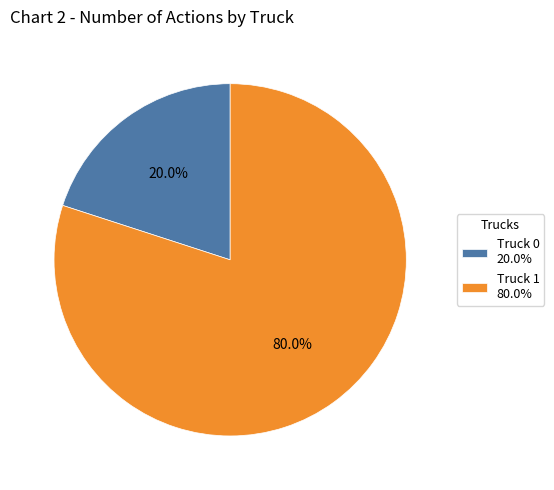

What percentage is the Truck 0 slice, to the nearest percent?

20%